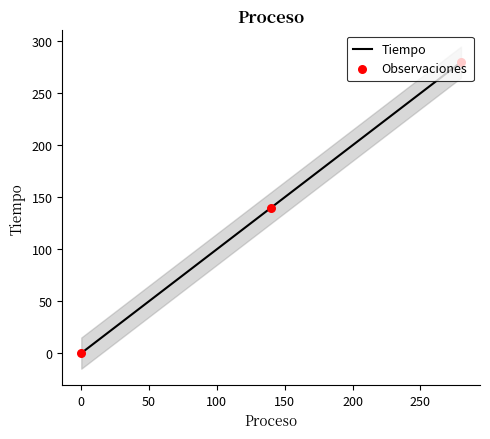

What are all the series names shown in the legend?

Tiempo, Observaciones